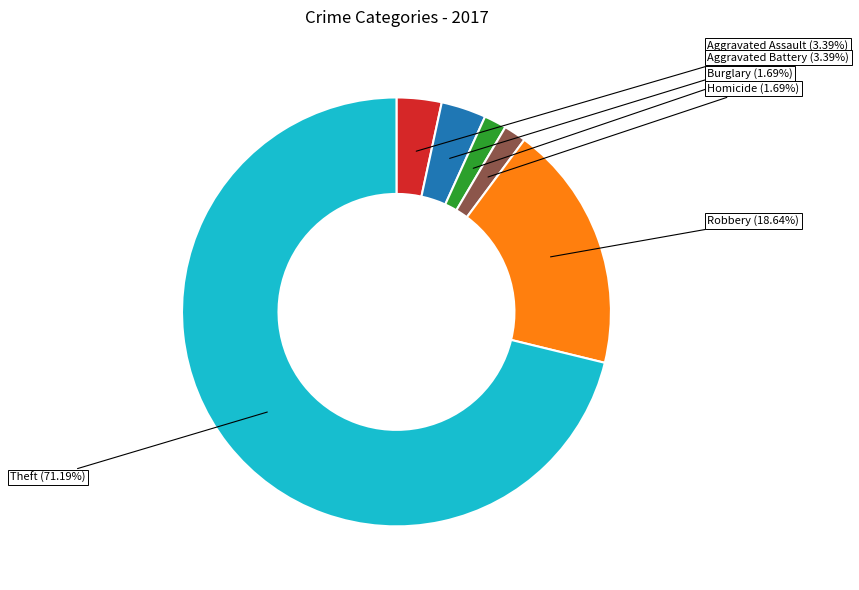

Is there any slice that represents more than half of the pie?

Yes